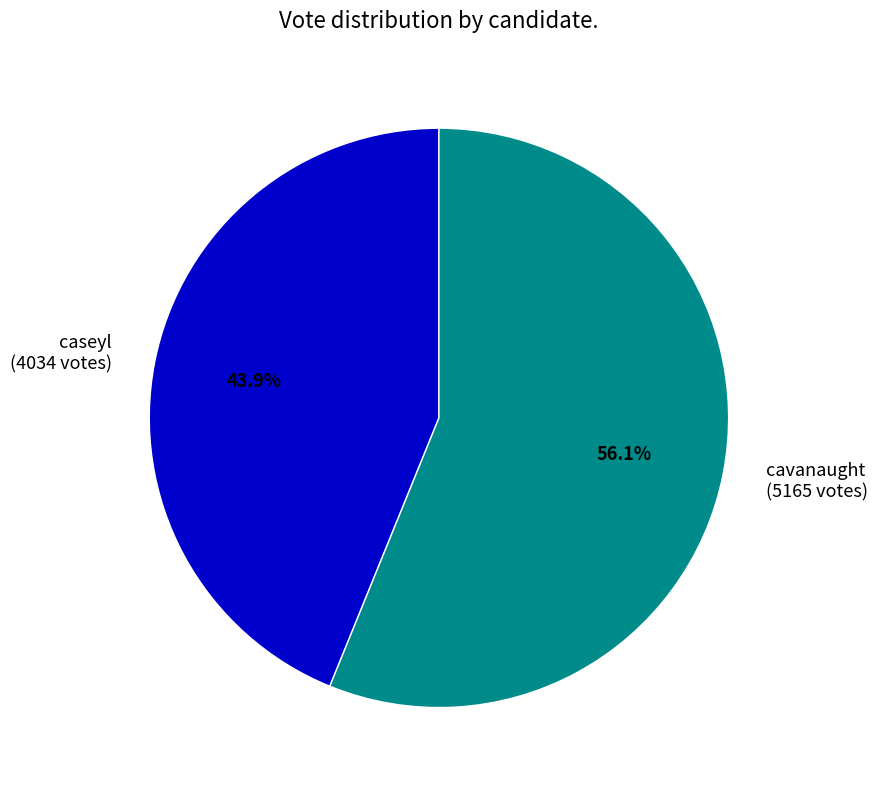

Which slice is the smallest?

caseyl